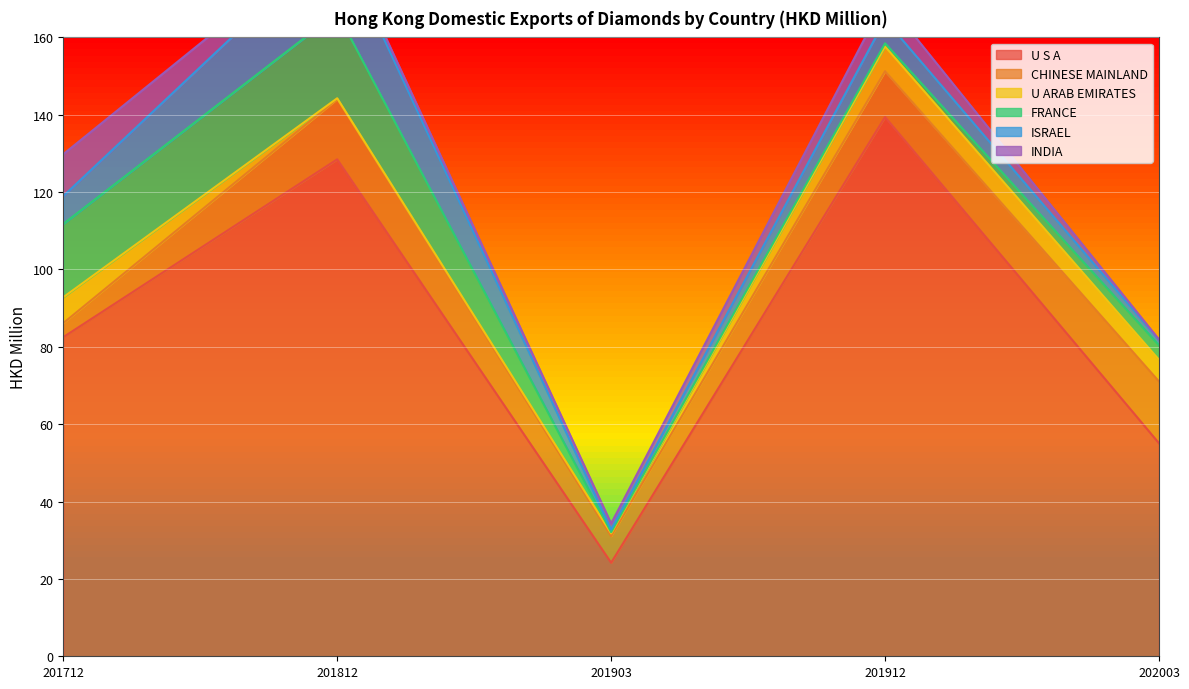

Which label corresponds to the largest value in the chart?

201912